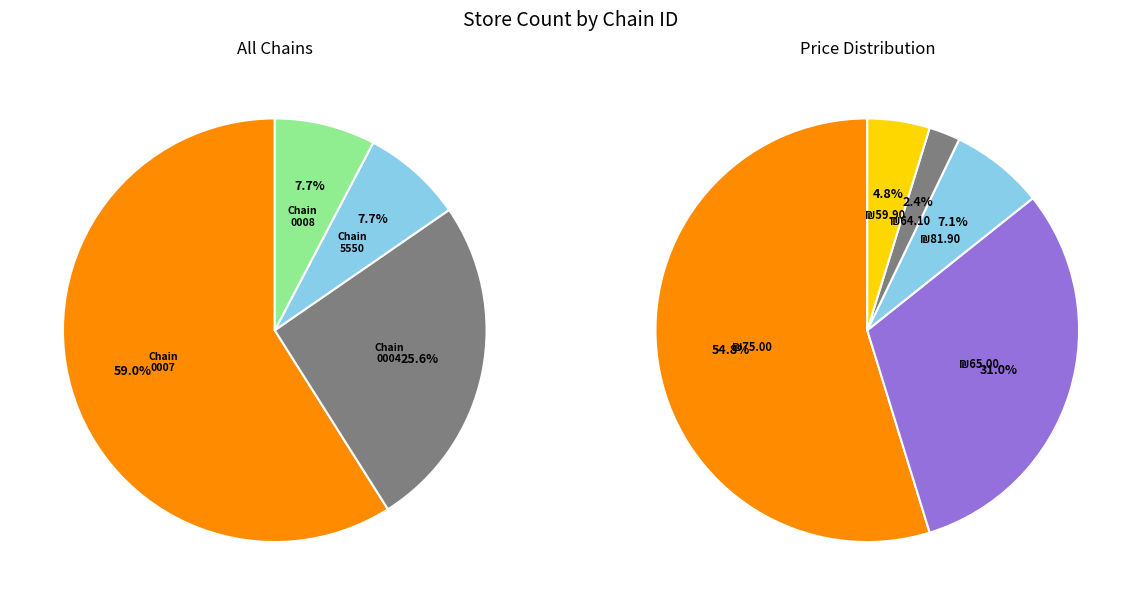

What percentage is the 7290873255550 slice, to the nearest percent?

8%